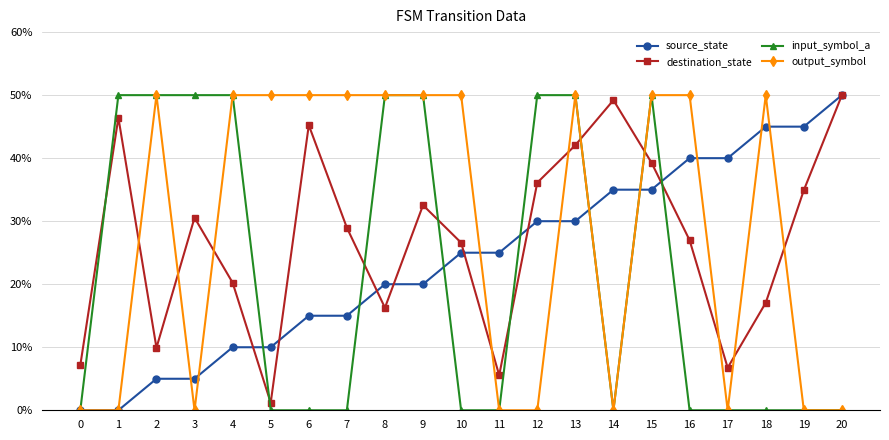

What is the difference between the highest and lowest values at 6?

50.0